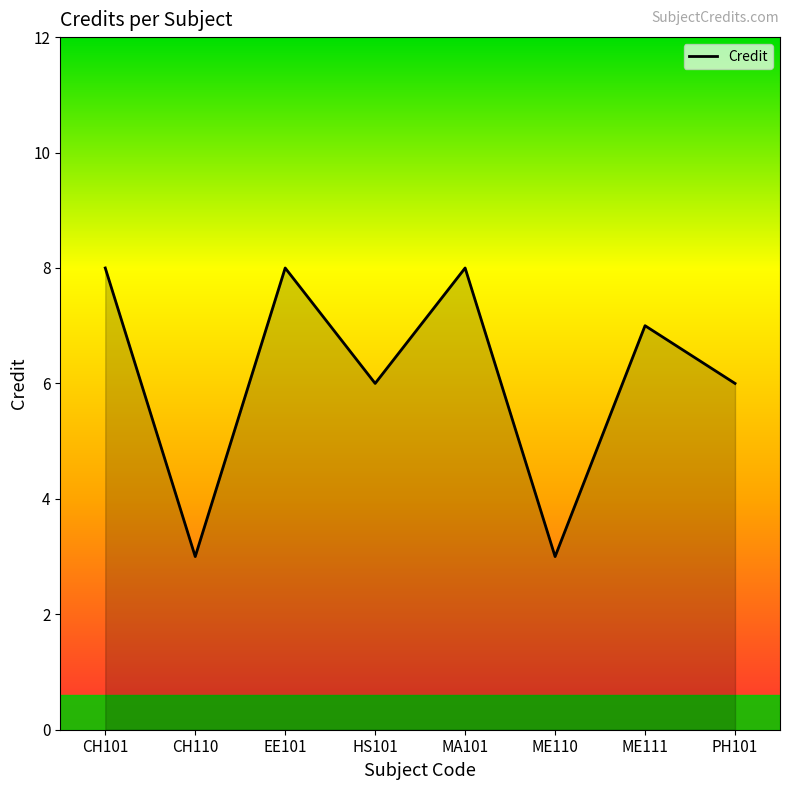

How many interior local valleys (lower than both neighbors) does the data have?

3